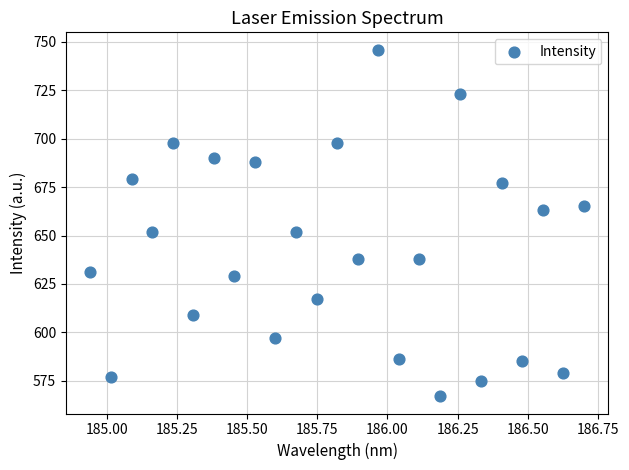

What is the range of Y values (max minus min)?

179